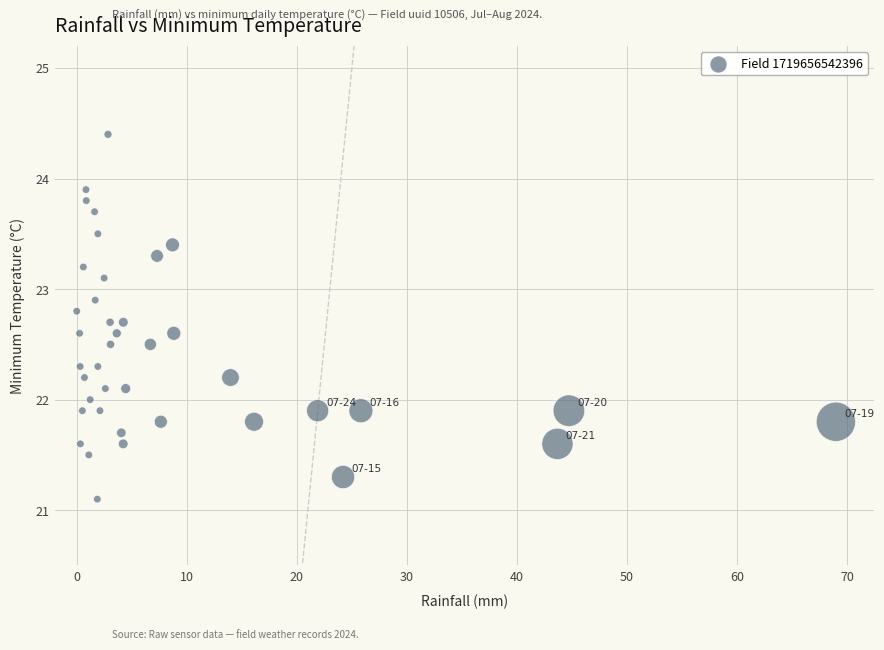

What is the range of X values (max minus min)?

69.0